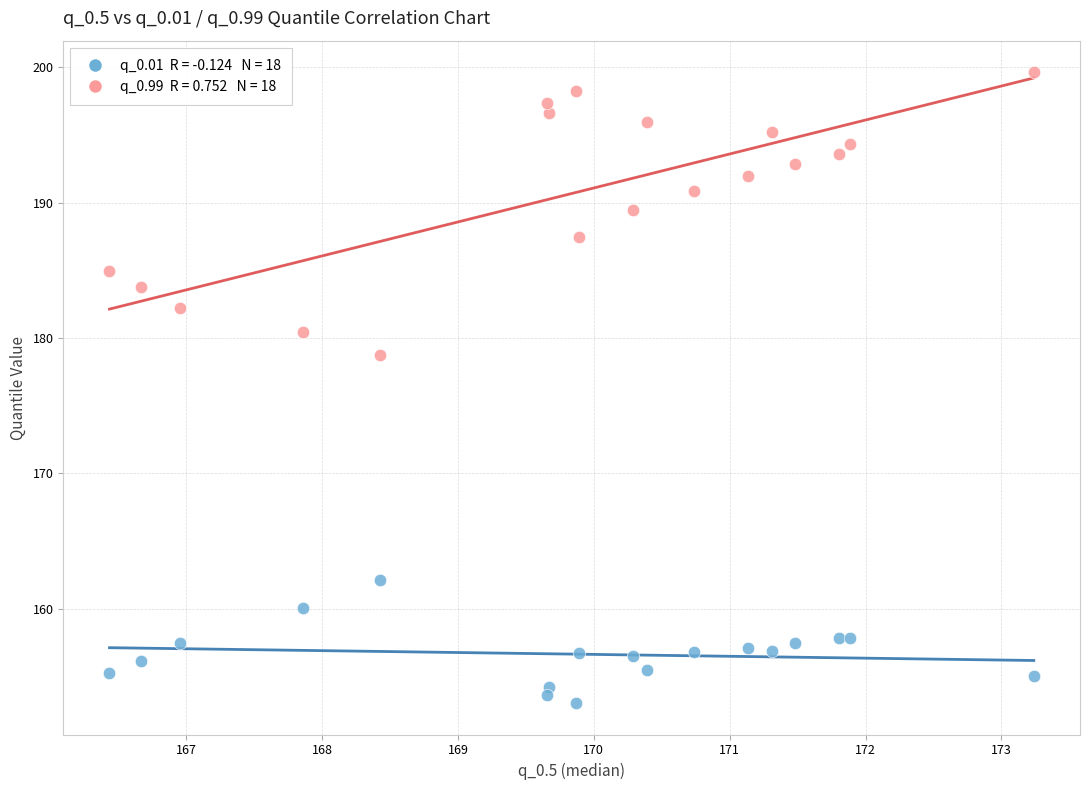

Across all data points, what is the range of Y values (max minus min)?

46.6